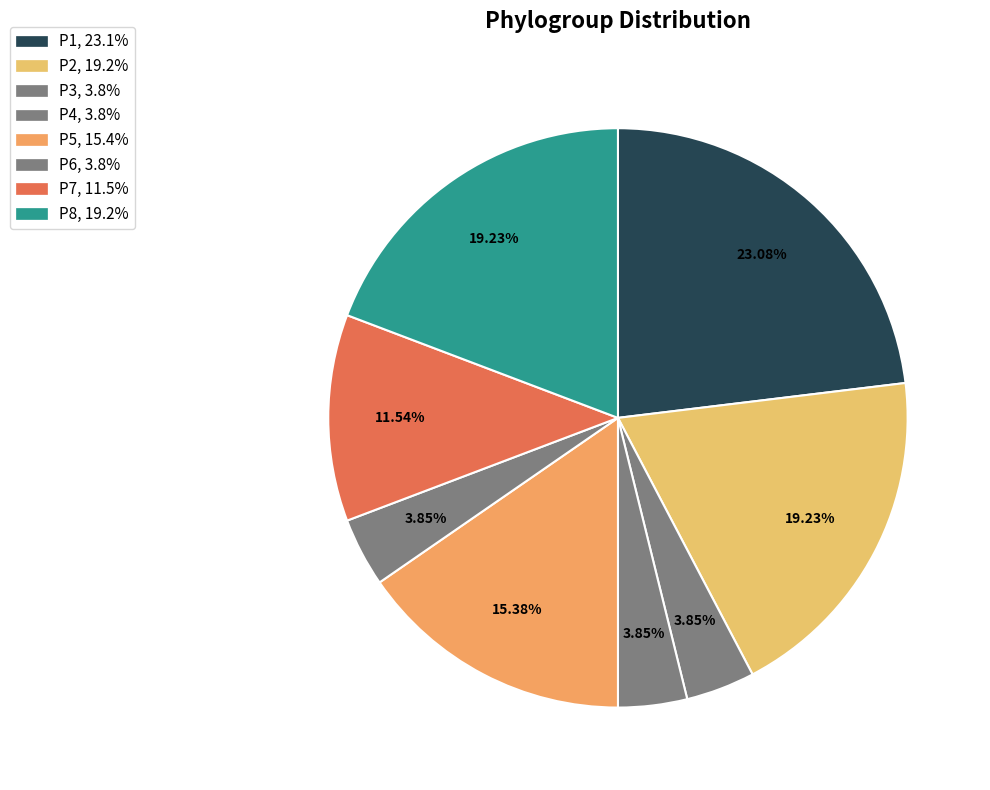

Count the number of slices in the pie.

8